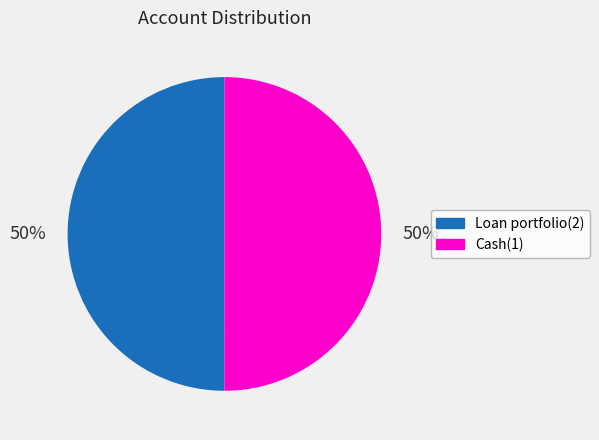

How many slices are in this pie chart?

2